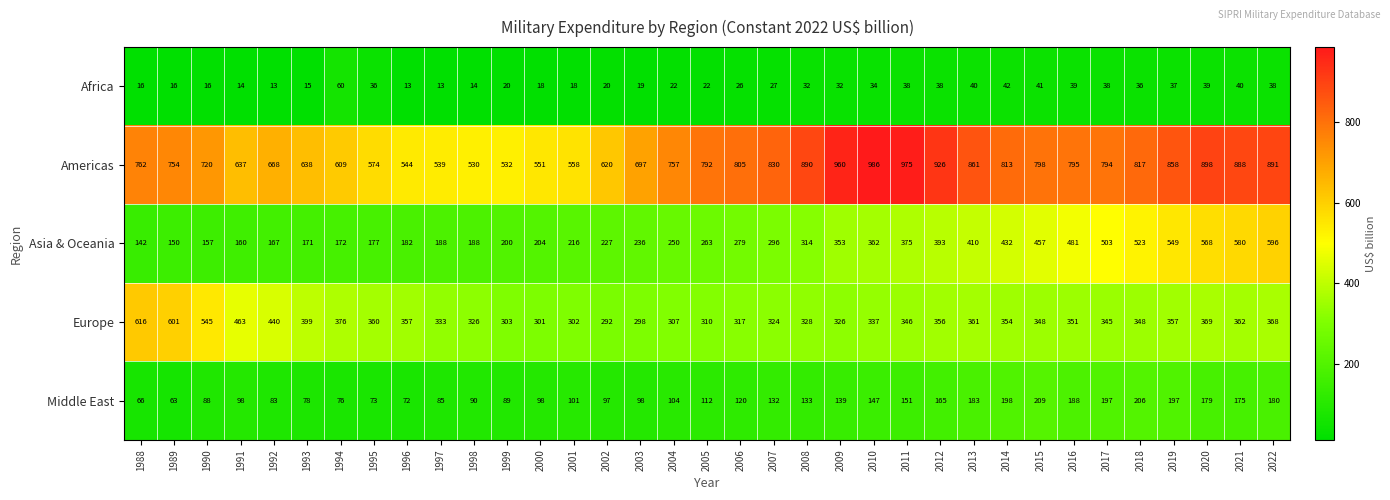

The Middle East series shows 98 at 2000. True or false?

True